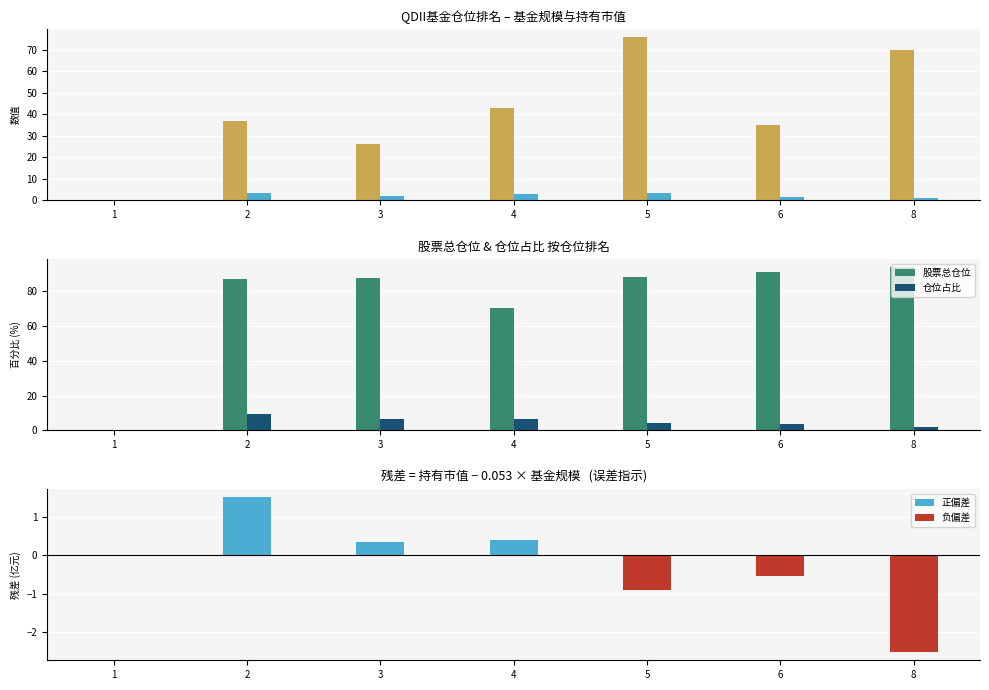

Between 5 and 8, which series saw the biggest shift?

基金规模